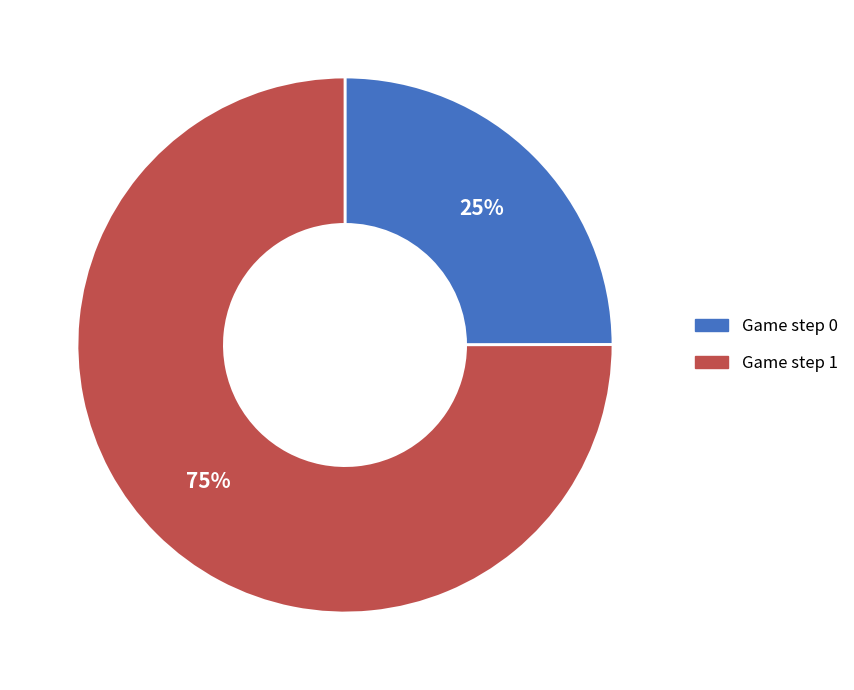

What is the majority slice?

Game step 1